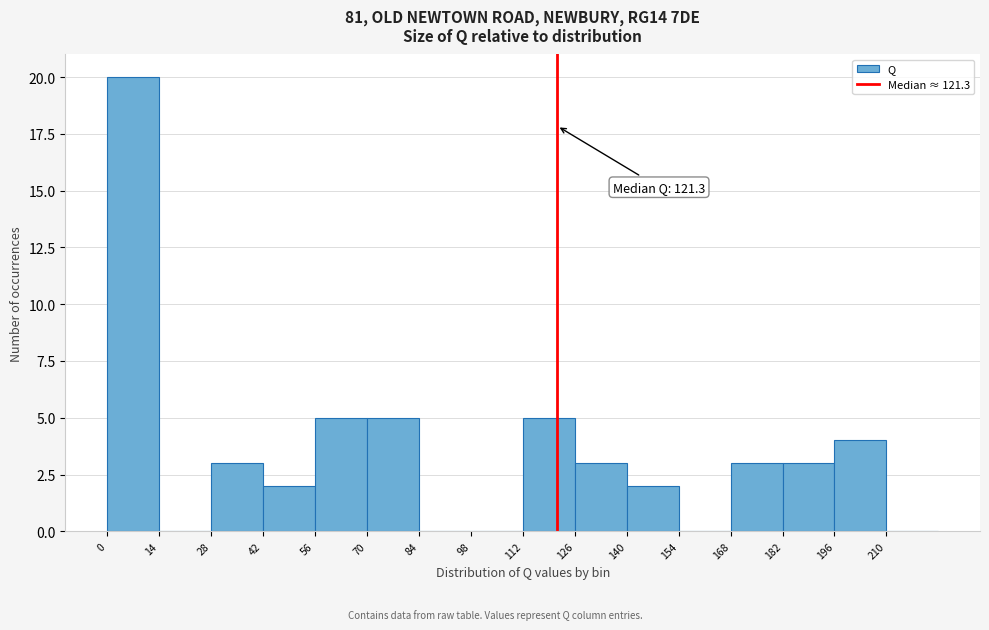

Which range on the x-axis has the tallest bar?

0 to 14